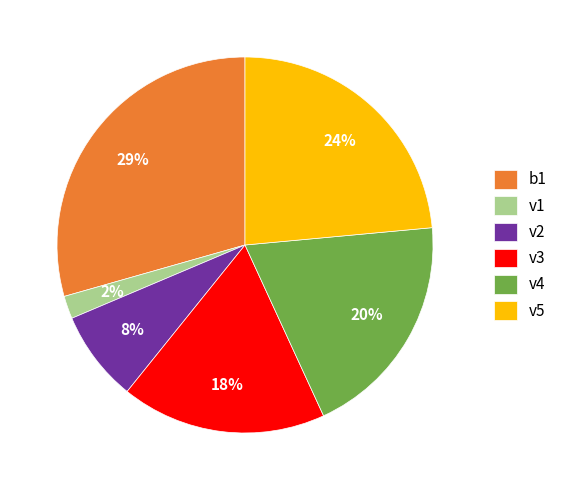

Do v4 and v3 together represent more than half of the pie?

No